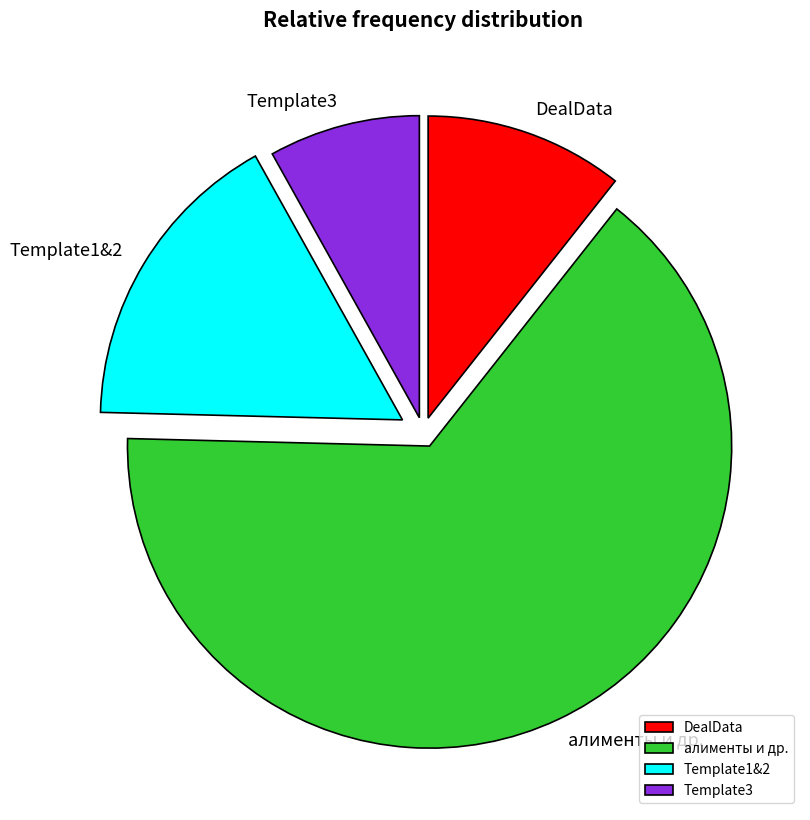

Combined, do Template3 and алименты и др. account for over 50%?

Yes